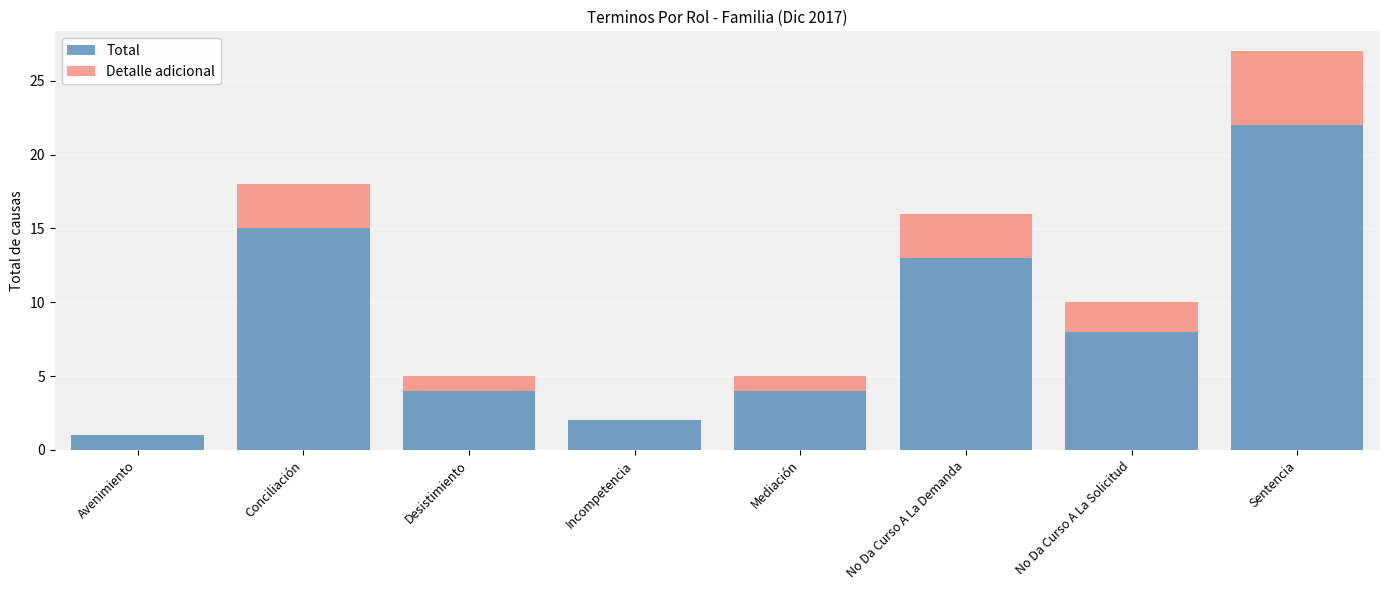

The value of Total at Desistimiento is 4. True or false?

True